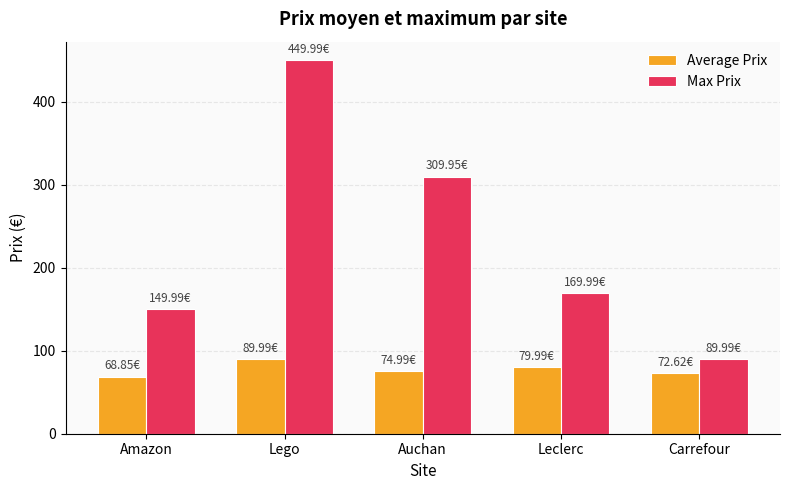

At which label is Average Prix closest to 79?

Leclerc